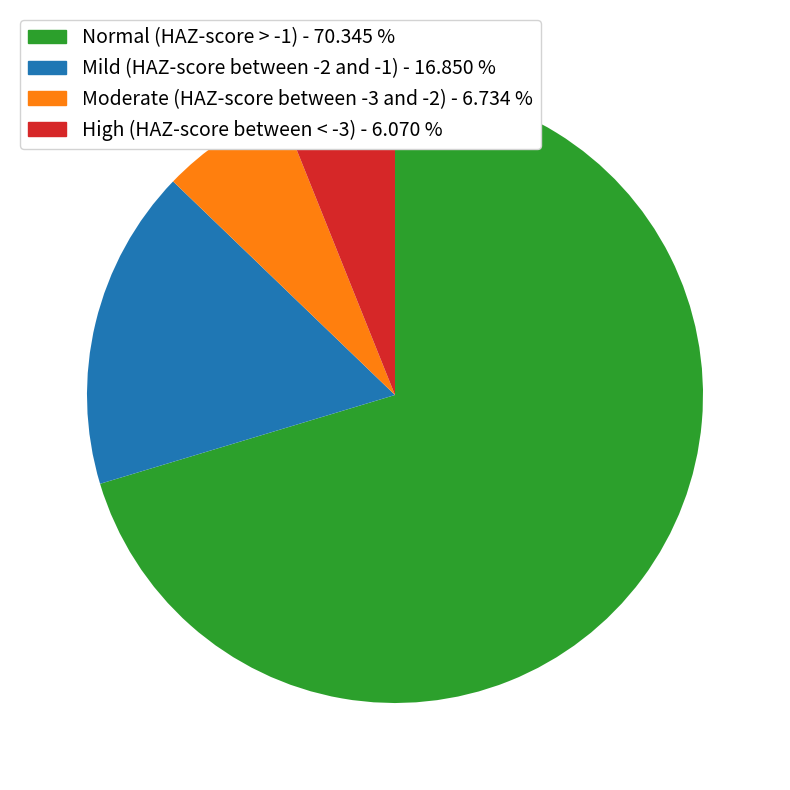

Which category has the smallest portion of the pie?

High (HAZ-score between < -3)